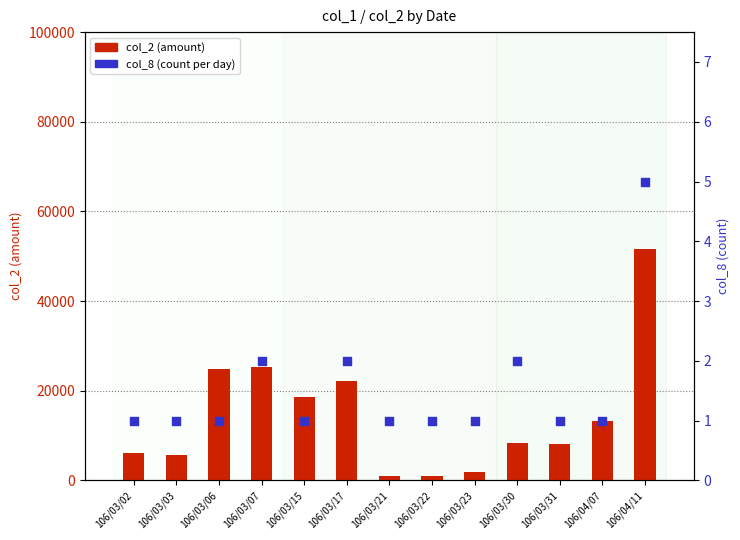

What are all the series names shown in the legend?

col_2 (amount), col_8 (count)